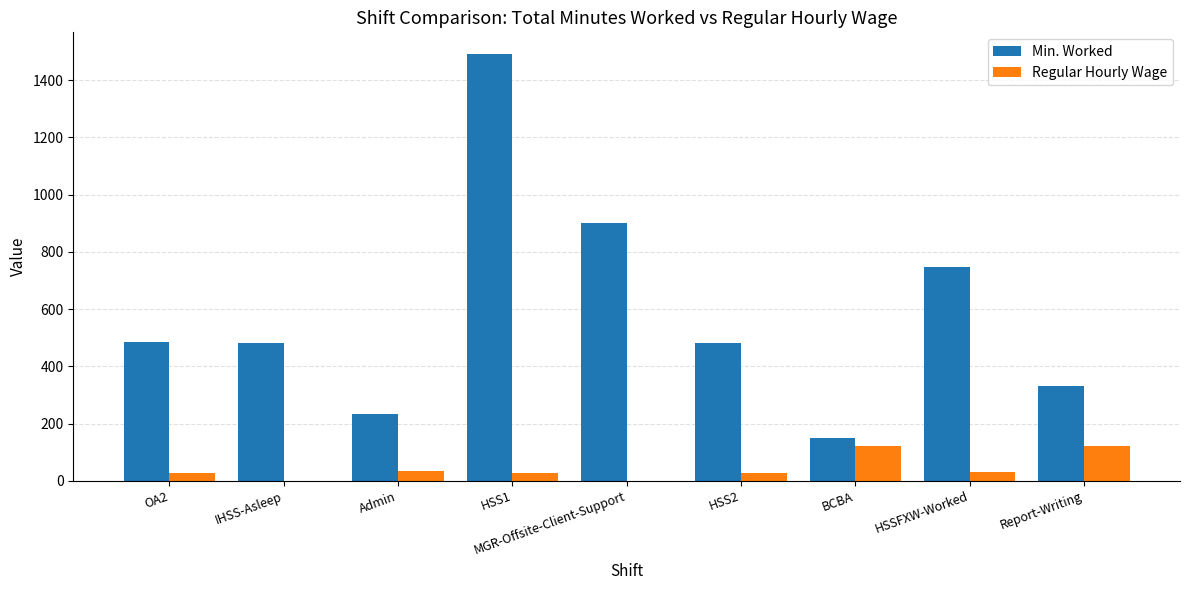

What are all the series names shown in the legend?

Min. Worked, Regular Hourly Wage